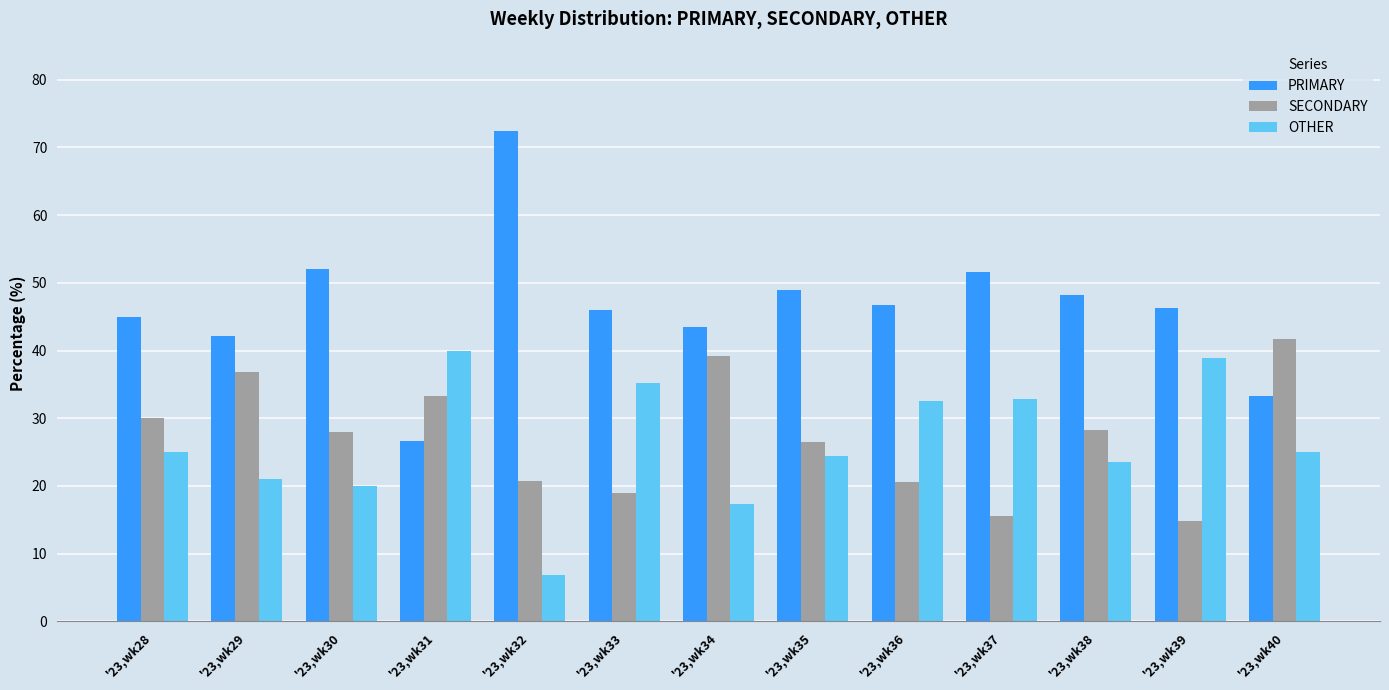

Which series has the widest spread of values?

PRIMARY